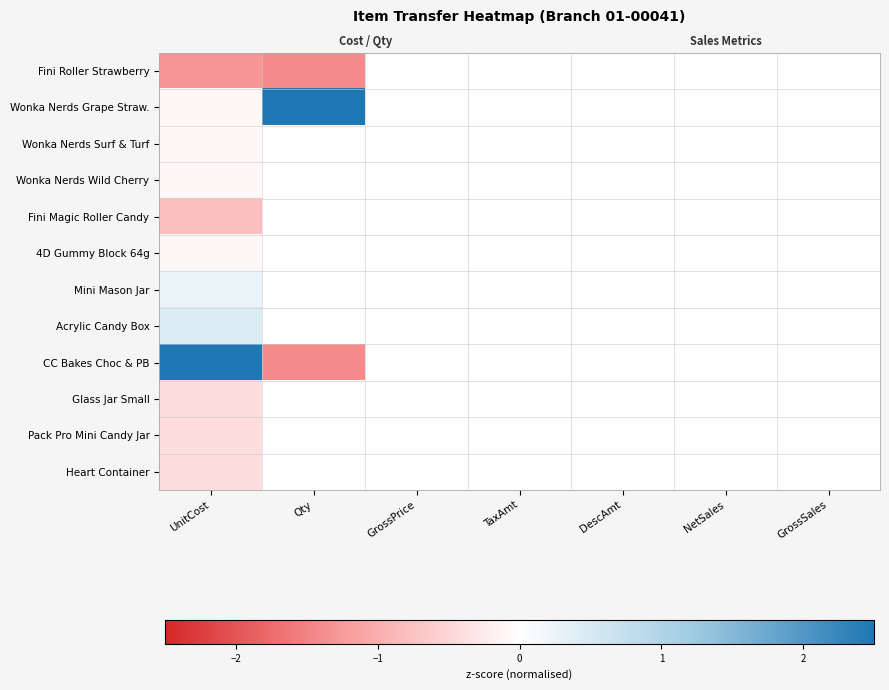

What is the greatest value displayed?

3.0